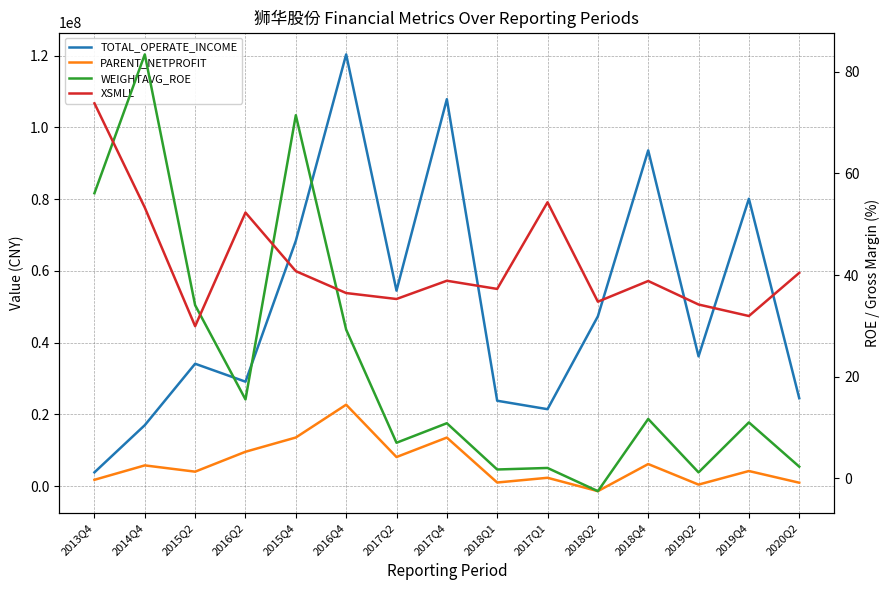

Reading left to right, what are all the values shown in this chart?

TOTAL_OPERATE_INCOME: 2013Q4=3848636.1	2014Q4=17004435.3	2015Q2=34123597.6	2016Q2=29126571.0	2015Q4=68389912.1	2016Q4=120357720.6	2017Q2=54507893.4	2017Q4=107873701.2	2018Q1=23810756.7	2017Q1=21459246.3	2018Q2=47338397.5	2018Q4=93602047.6	2019Q2=36185088.4	2019Q4=80117071.4	2020Q2=24519555.4
PARENT_NETPROFIT: 2013Q4=1772854.2	2014Q4=5788788.5	2015Q2=4040102.2	2016Q2=9590150.3	2015Q4=13559255.8	2016Q4=22709245.8	2017Q2=8118187.6	2017Q4=13543771.4	2018Q1=1016166.8	2017Q1=2334370.9	2018Q2=-1391804.9	2018Q4=6164186.4	2019Q2=436366.9	2019Q4=4218715.1	2020Q2=958238.4
WEIGHTAVG_ROE: 2013Q4=56.1	2014Q4=83.4	2015Q2=34.1	2016Q2=15.6	2015Q4=71.5	2016Q4=29.3	2017Q2=7.0	2017Q4=10.9	2018Q1=1.8	2017Q1=2.1	2018Q2=-2.5	2018Q4=11.7	2019Q2=1.2	2019Q4=11.0	2020Q2=2.3
XSMLL: 2013Q4=73.8	2014Q4=53.3	2015Q2=30.0	2016Q2=52.3	2015Q4=40.8	2016Q4=36.5	2017Q2=35.3	2017Q4=38.9	2018Q1=37.3	2017Q1=54.3	2018Q2=34.8	2018Q4=38.8	2019Q2=34.2	2019Q4=32.0	2020Q2=40.4